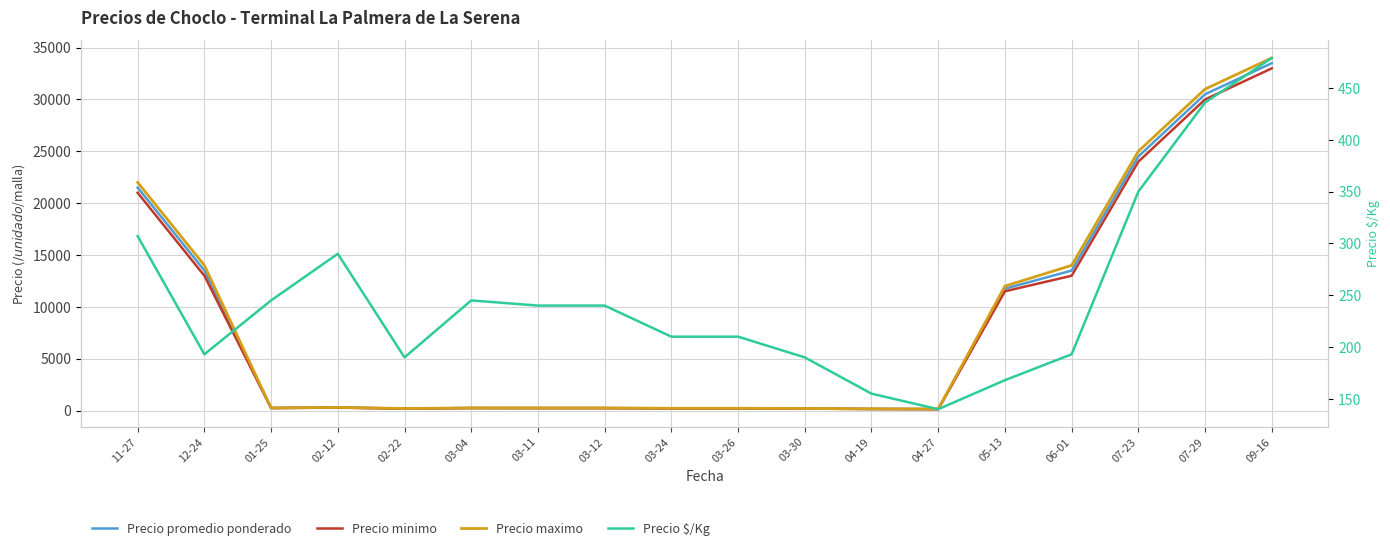

Does the chart display data point markers on the line(s)?

No